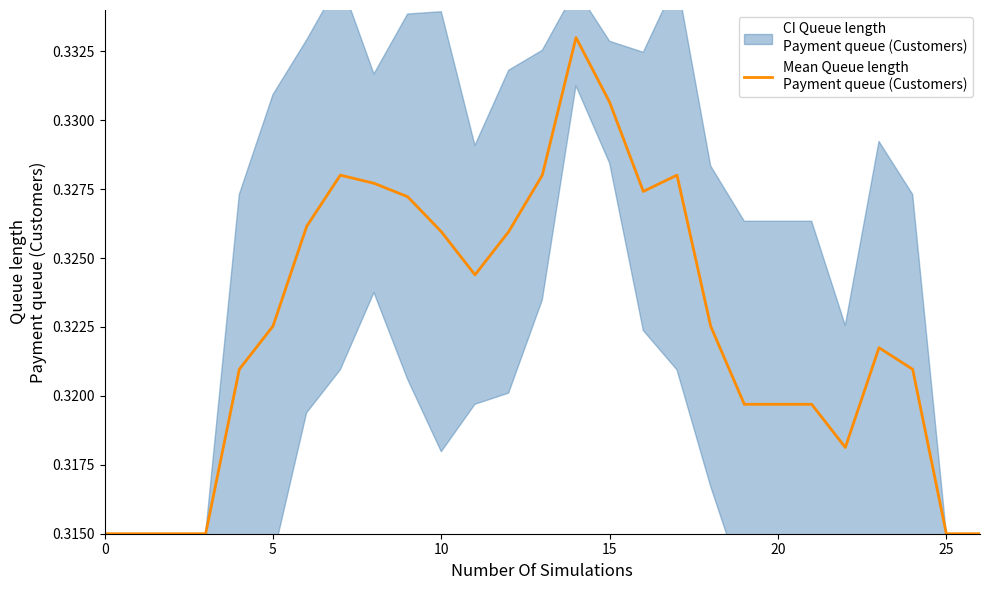

How many lines are shown in the chart?

1